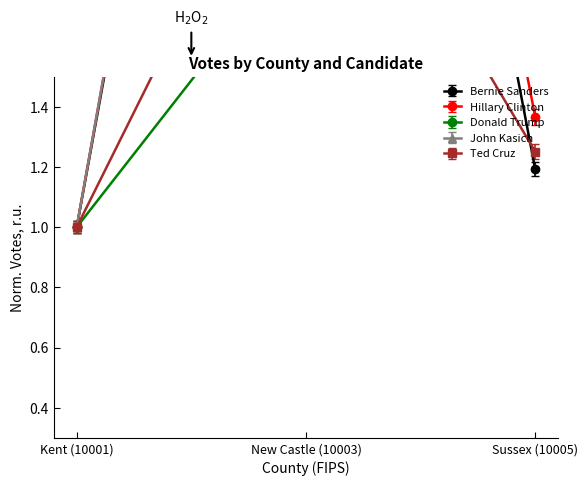

Which series has the widest spread of values?

Hillary Clinton